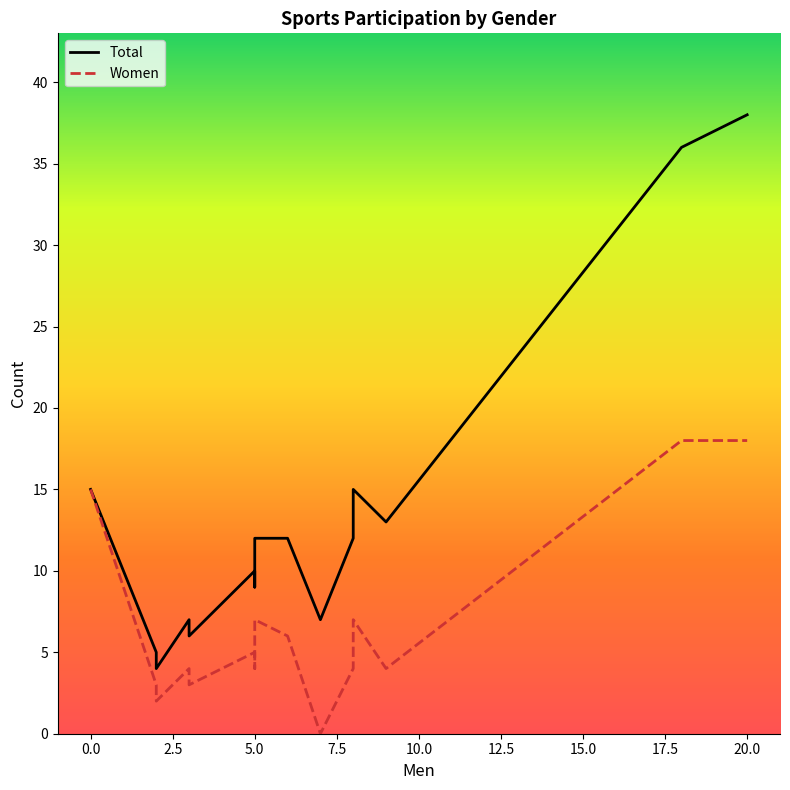

What is the difference between the maximum and minimum values in the Total series?

34